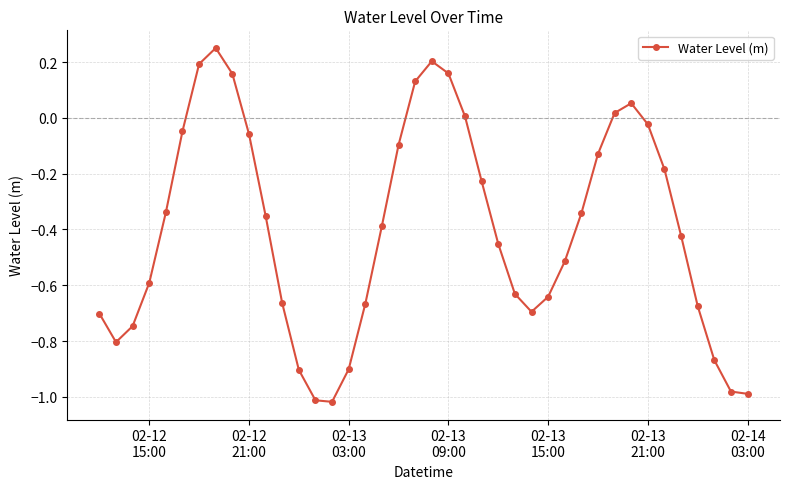

How many points are higher than both their immediate neighbors (excluding endpoints)?

3